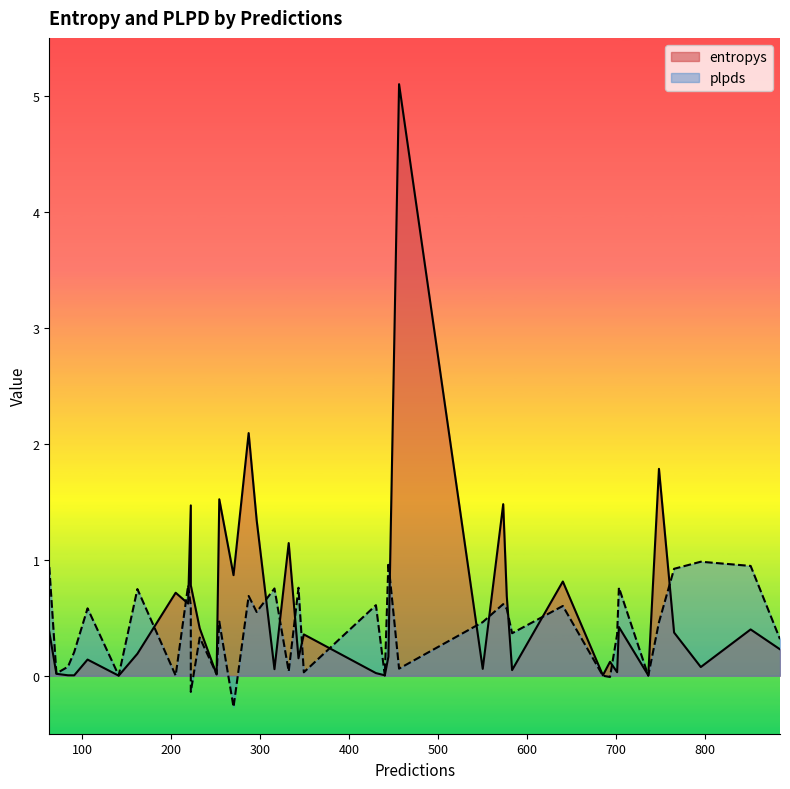

List the series in order of their peak value, highest first.

entropys, plpds